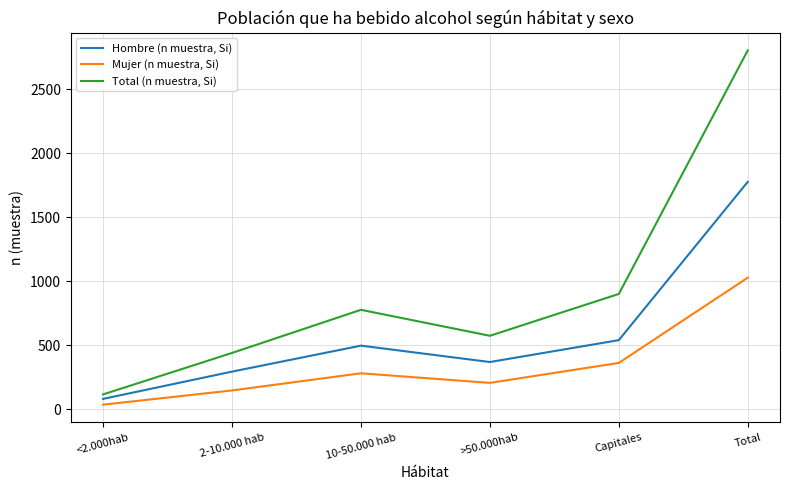

At which category is the sum across all series the highest?

Total